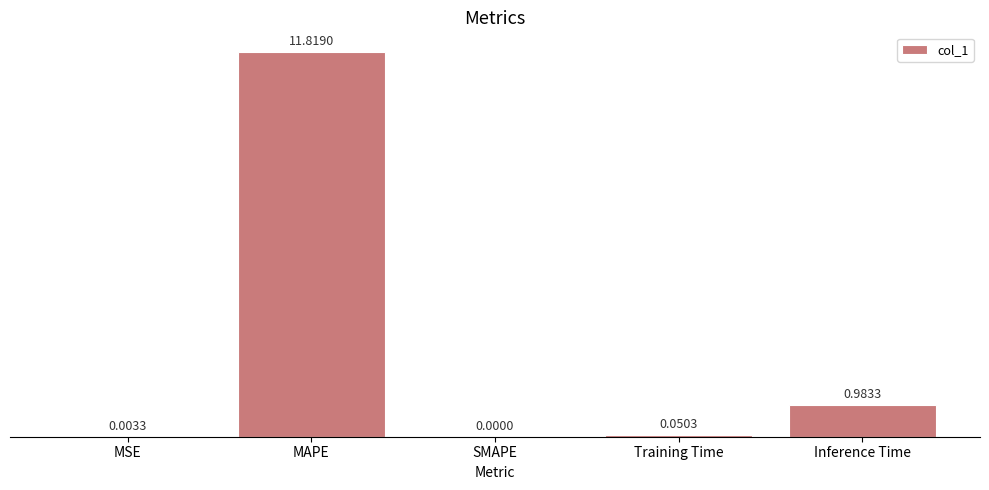

How many series are shown in this chart?

1